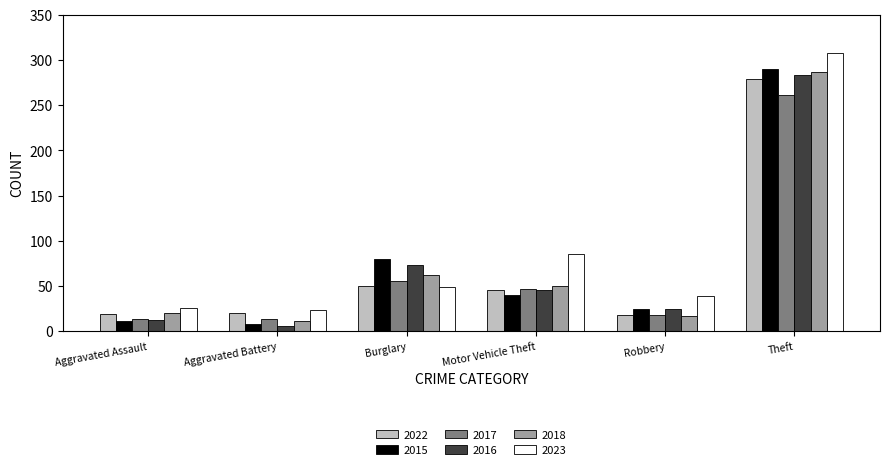

What is the sum of all 2023 values?

530